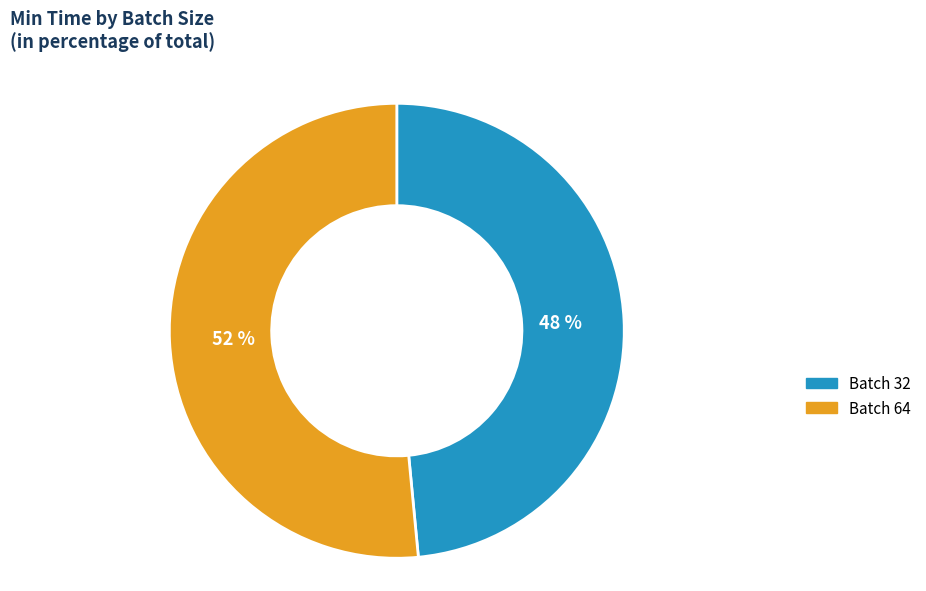

The Batch 64 slice represents 52% of the pie. True or false?

True